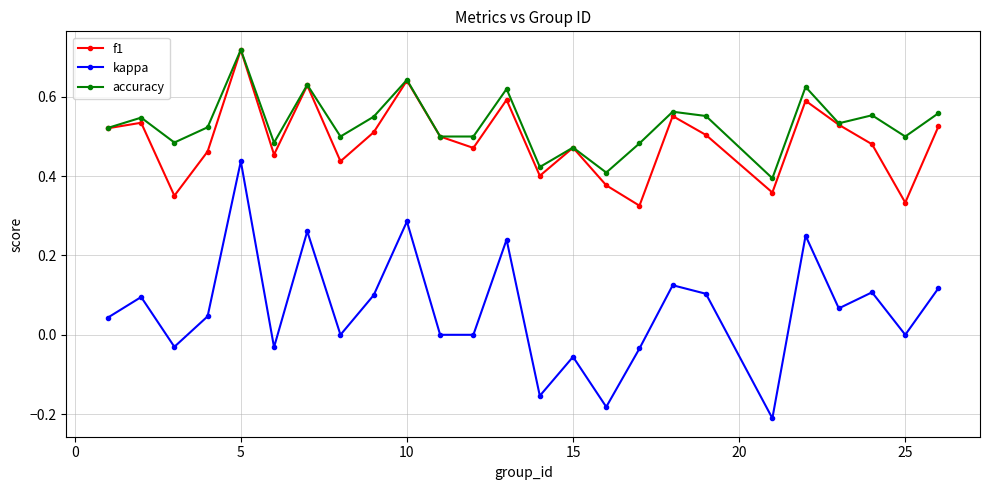

Which series has the largest range (max minus min)?

kappa